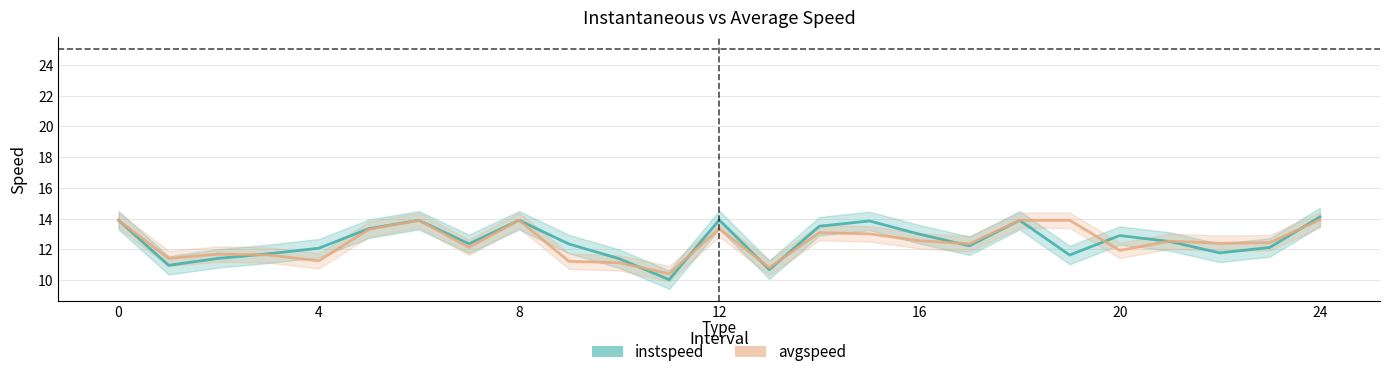

Which series has the largest range (max minus min)?

instspeed_line